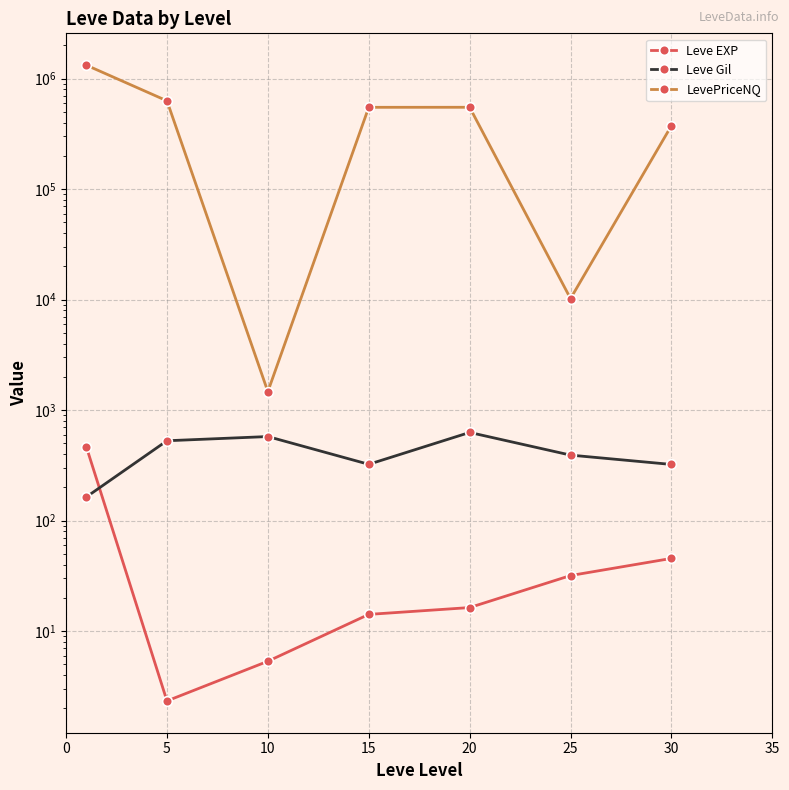

What is the greatest value displayed?

1326842.7